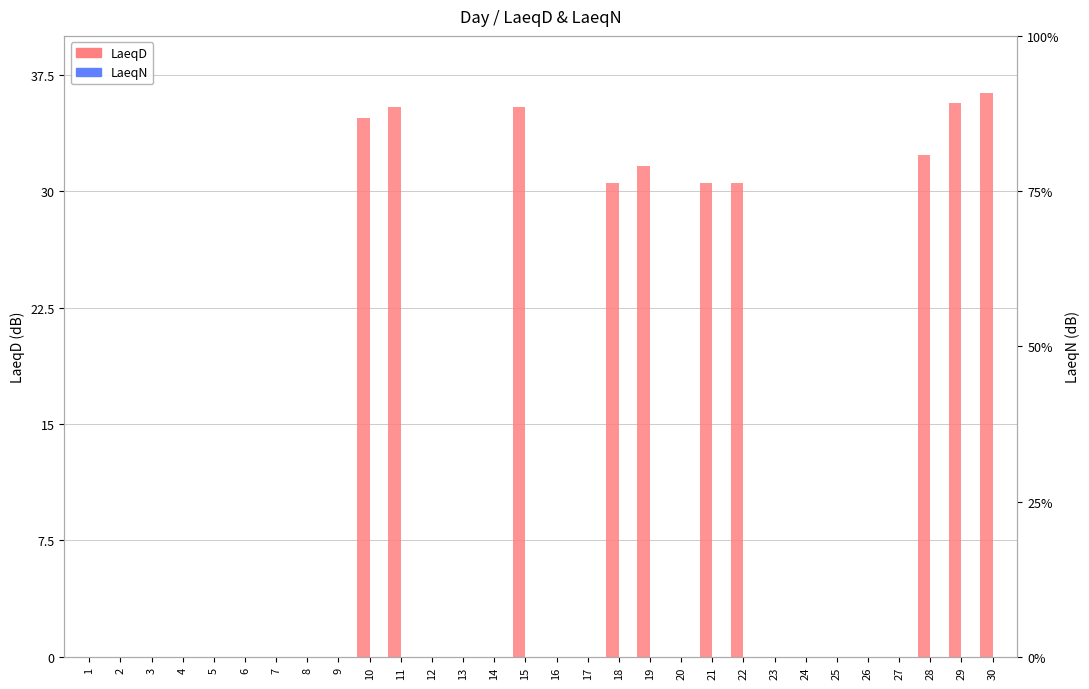

Does the chart contain any negative values?

No